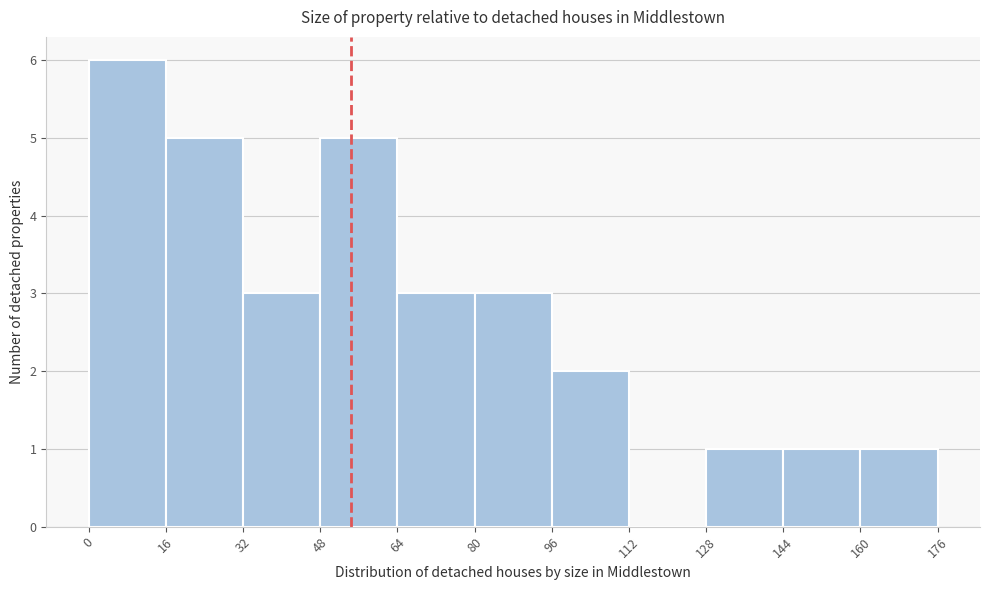

Reading left to right, transcribe this chart: for each bar, give the range it covers on the x-axis and its height. The values are not printed on the chart, so give them approximately, as read against the axis.

0 to 16: 6
16 to 32: 5
32 to 48: 3
48 to 64: 5
64 to 80: 3
80 to 96: 3
96 to 112: 2
112 to 128: 0
128 to 144: 1
144 to 160: 1
160 to 176: 1